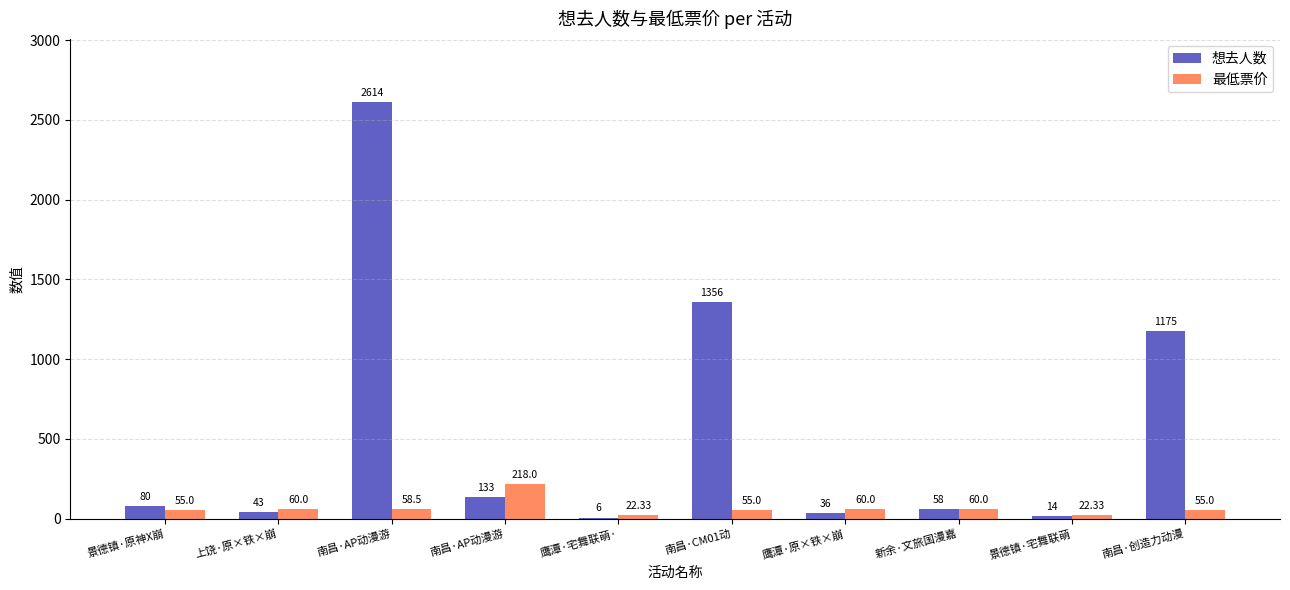

How many distinct data groups are displayed?

2